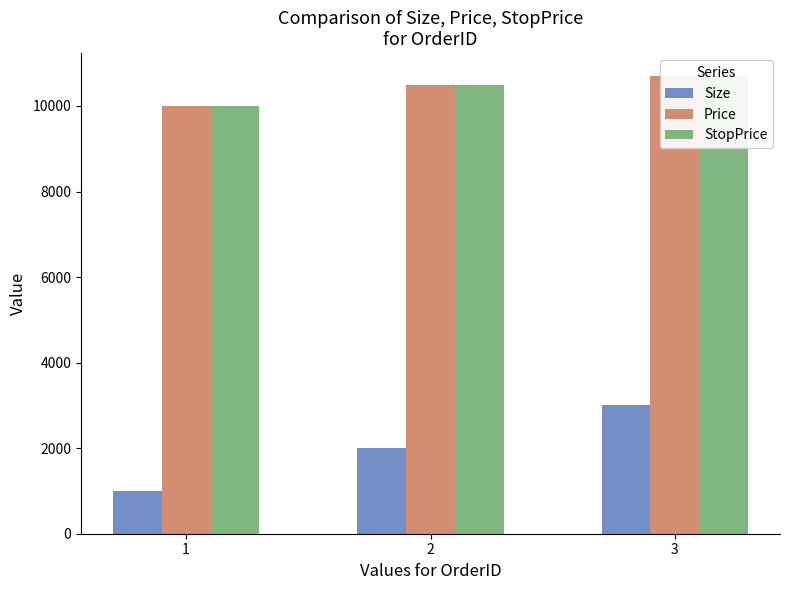

Is it true that StopPrice equals 16355 at 2?

False